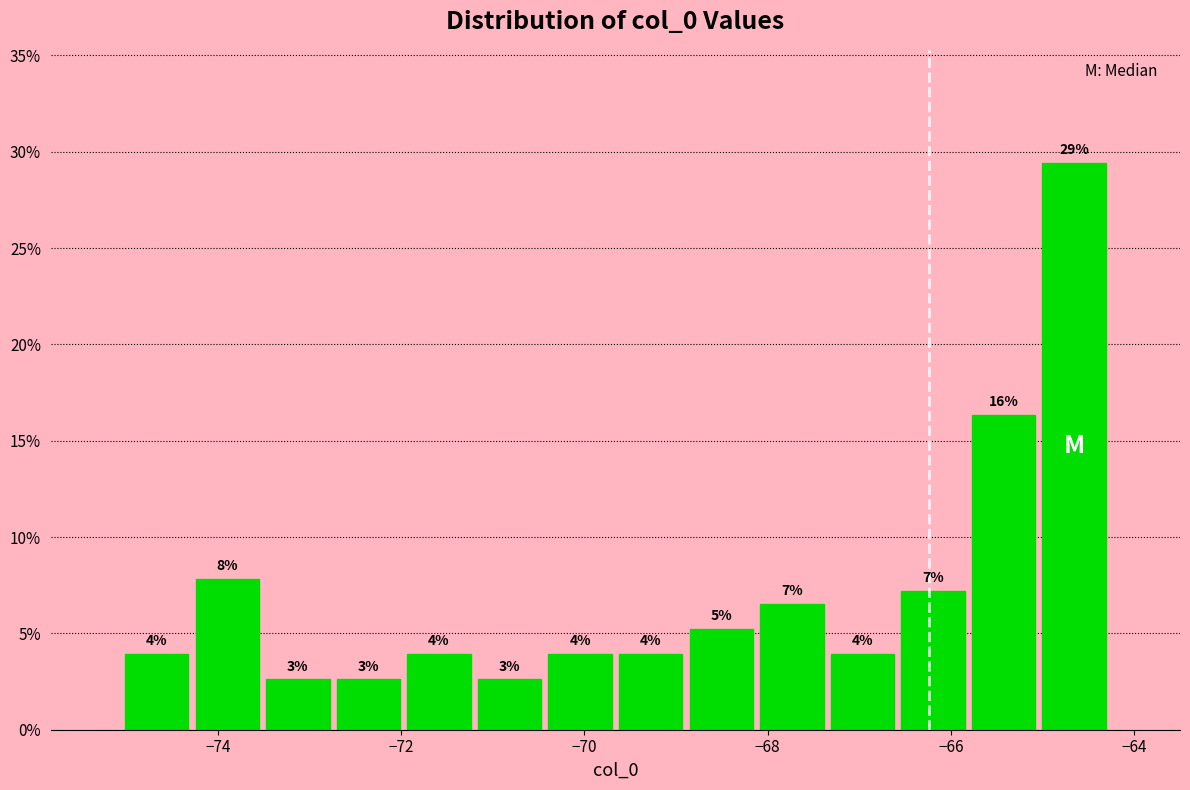

Around what value on the x-axis is the tallest bar? Give the approximate position of its centre, as read against the axis.

-64.6